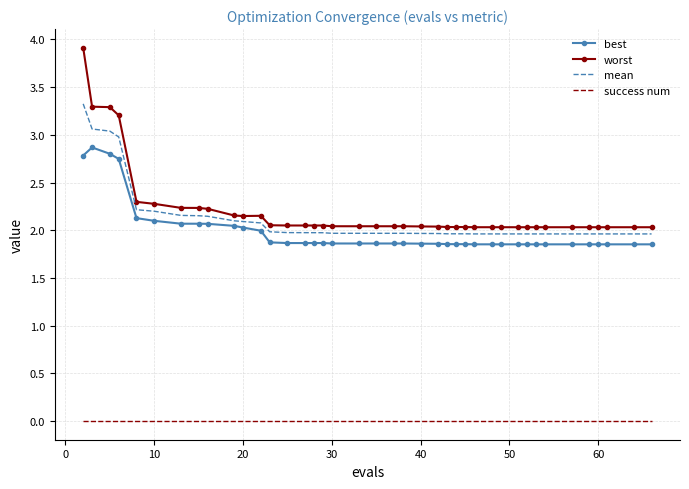

True or false: worst and mean intersect in this chart.

False